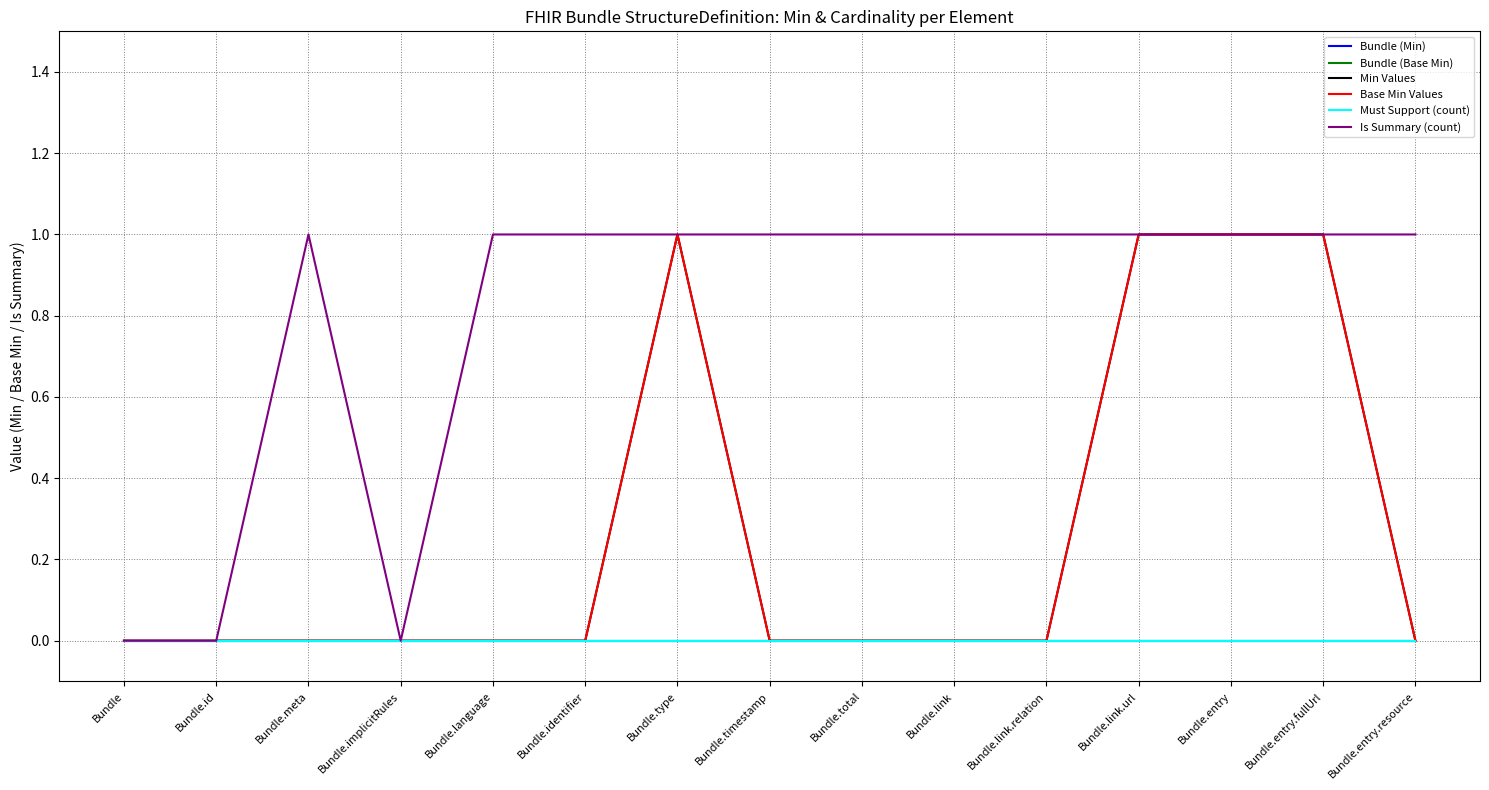

True or false: Bundle (Min) and Is Summary (count) intersect in this chart.

False